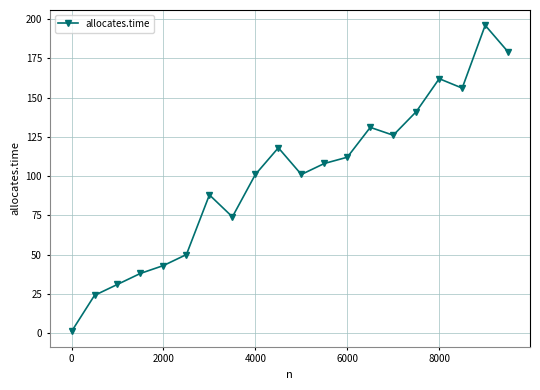

What is the difference between the second highest and second lowest values?

155